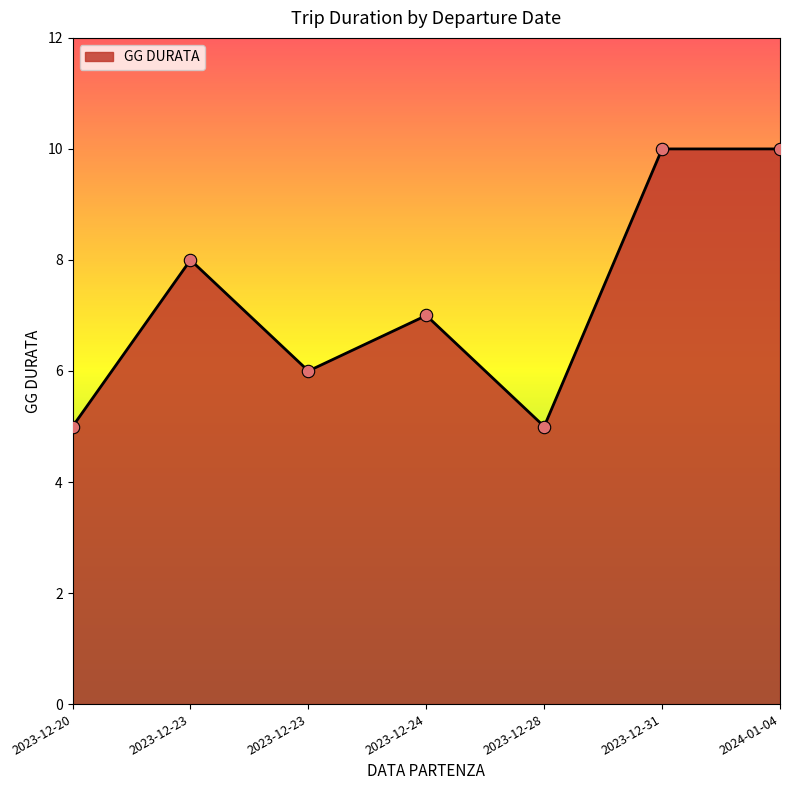

What is the change in value from 2023-12-23 to 2023-12-31?

+2